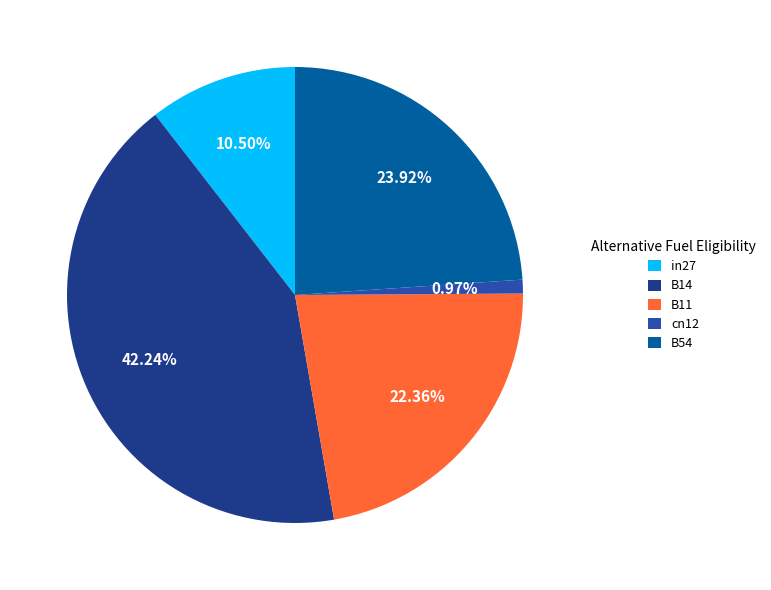

Is cn12 the majority of the pie?

No